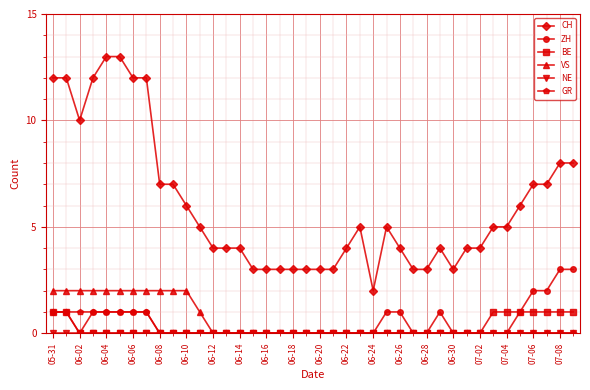

Which series has the largest range (max minus min)?

CH